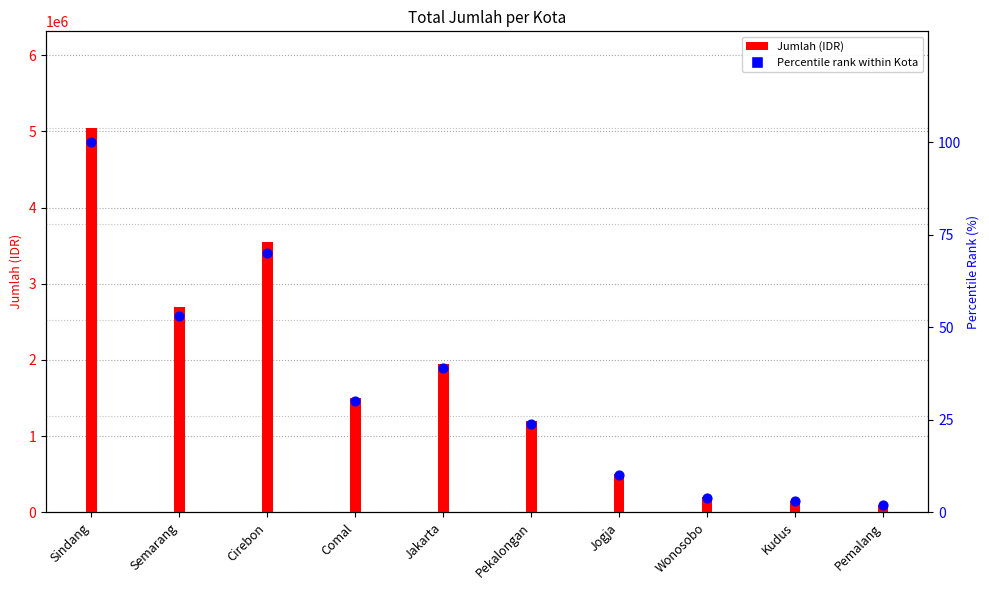

What are all the series names shown in the legend?

Jumlah, Percentile rank within Kota